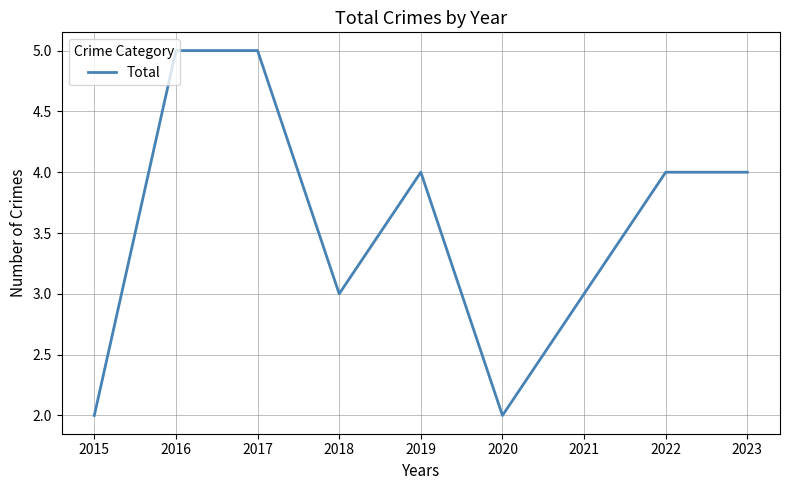

What is the greatest value displayed?

5